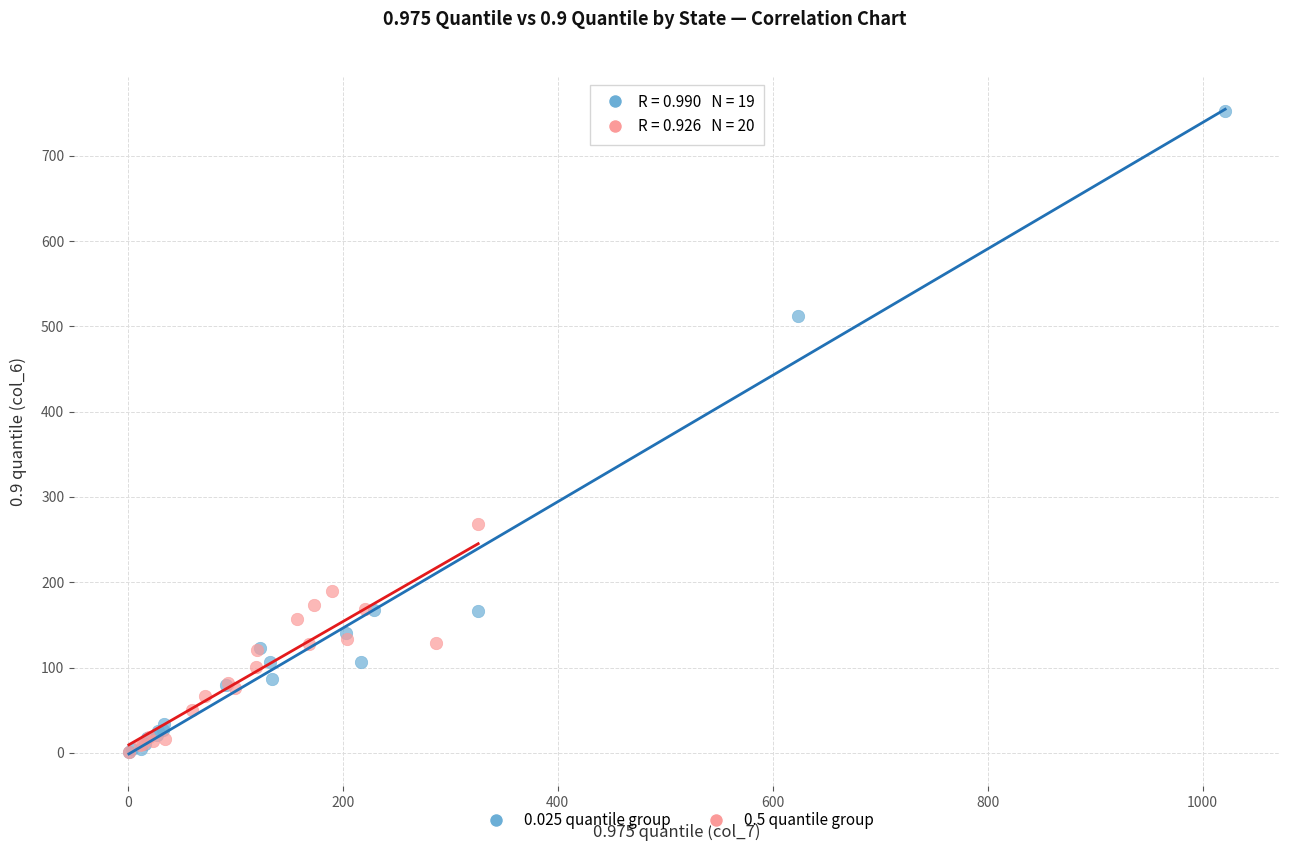

Which series has the widest spread of Y values?

0.025 quantile group